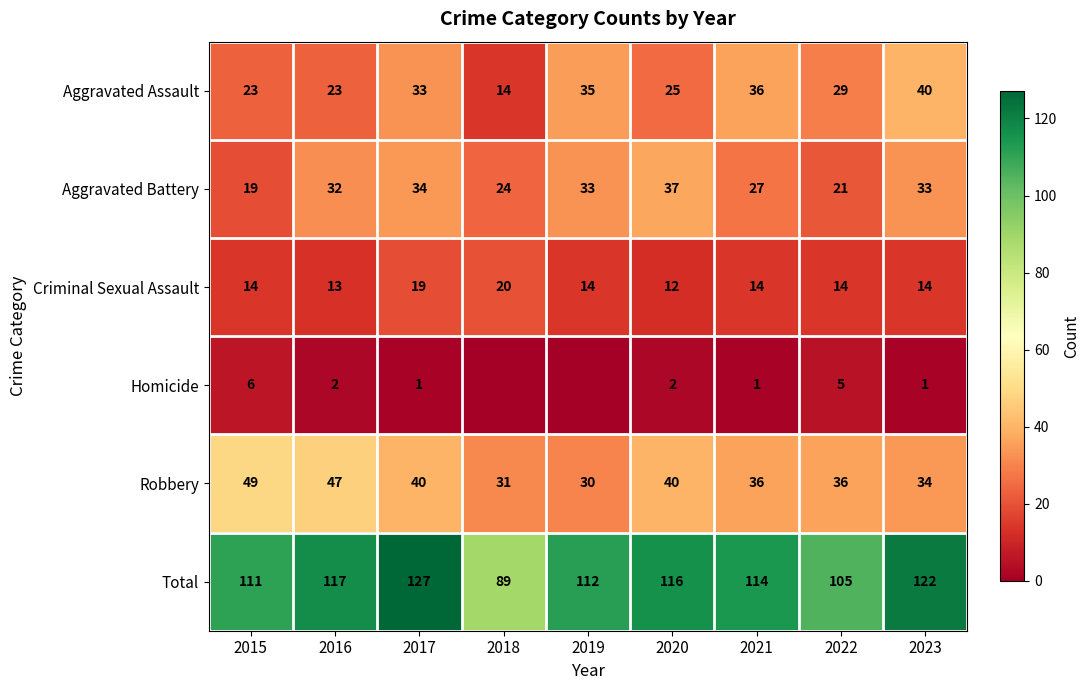

Is the value of Total at 2020 greater than the value of Criminal Sexual Assault at 2019?

Yes